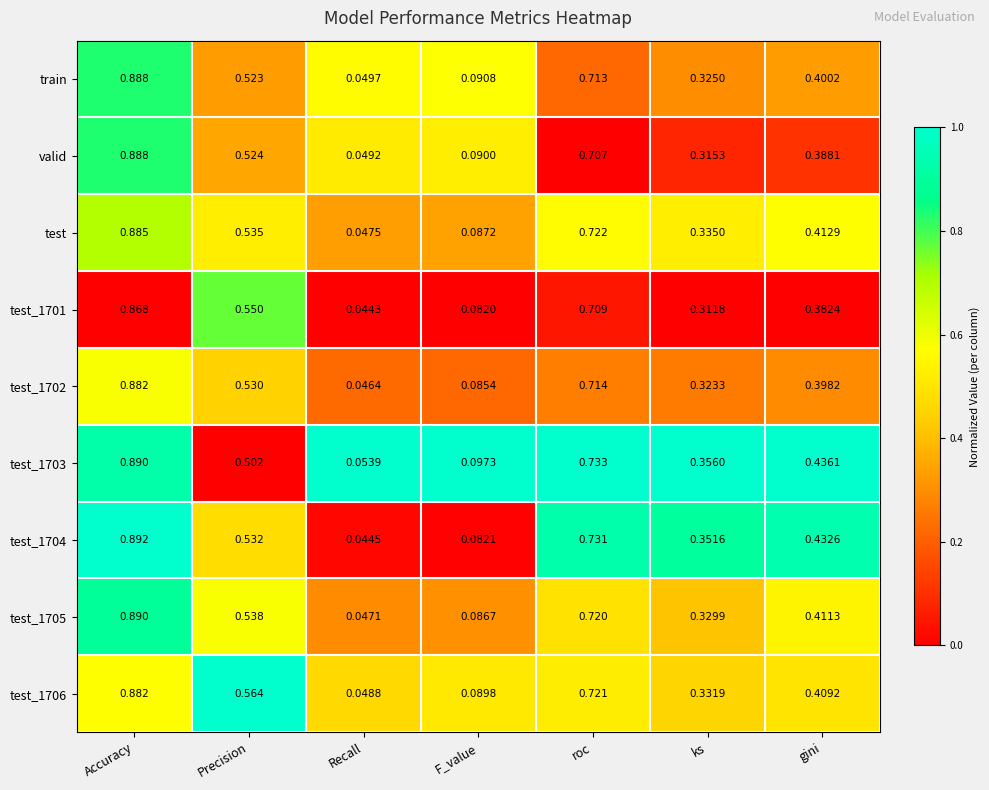

Is the value of test_1706 at Accuracy greater than the value of train at Precision?

Yes